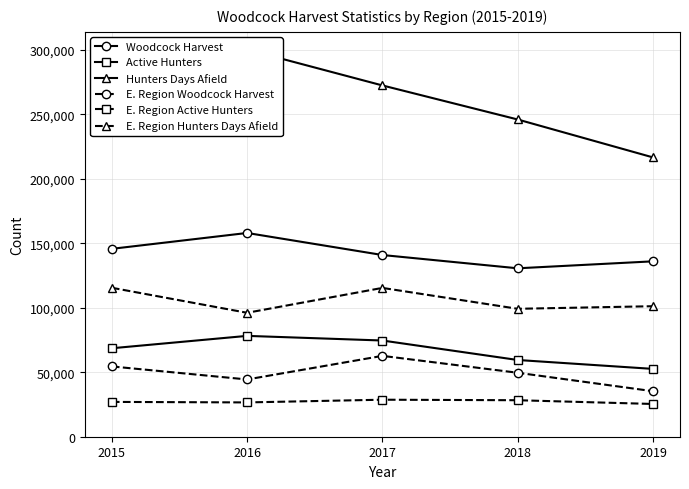

The value of Woodcock Harvest at 2016 is 158000. True or false?

True